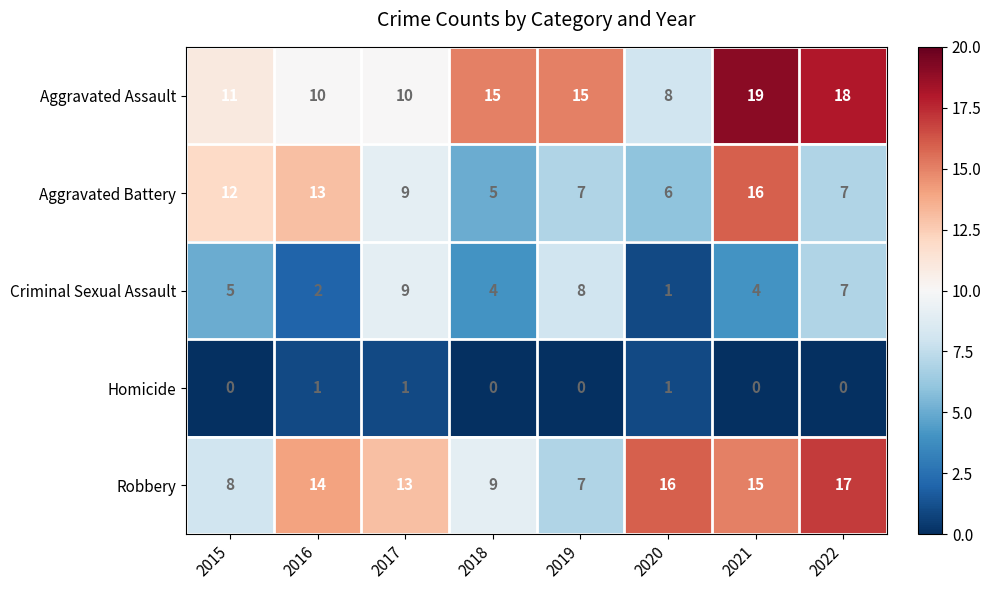

List the series in order of their peak value, highest first.

Aggravated Assault, Robbery, Aggravated Battery, Criminal Sexual Assault, Homicide